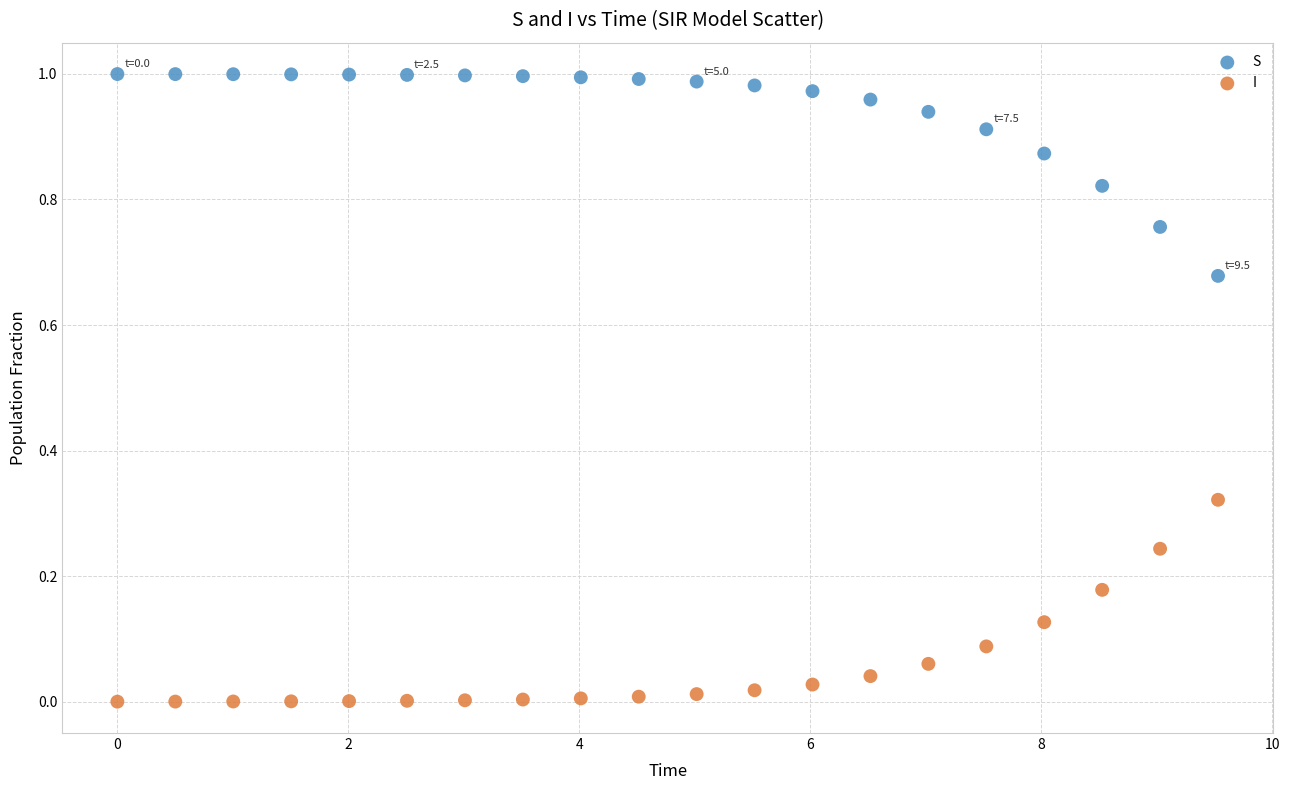

Which series contains the lowest Y value?

I